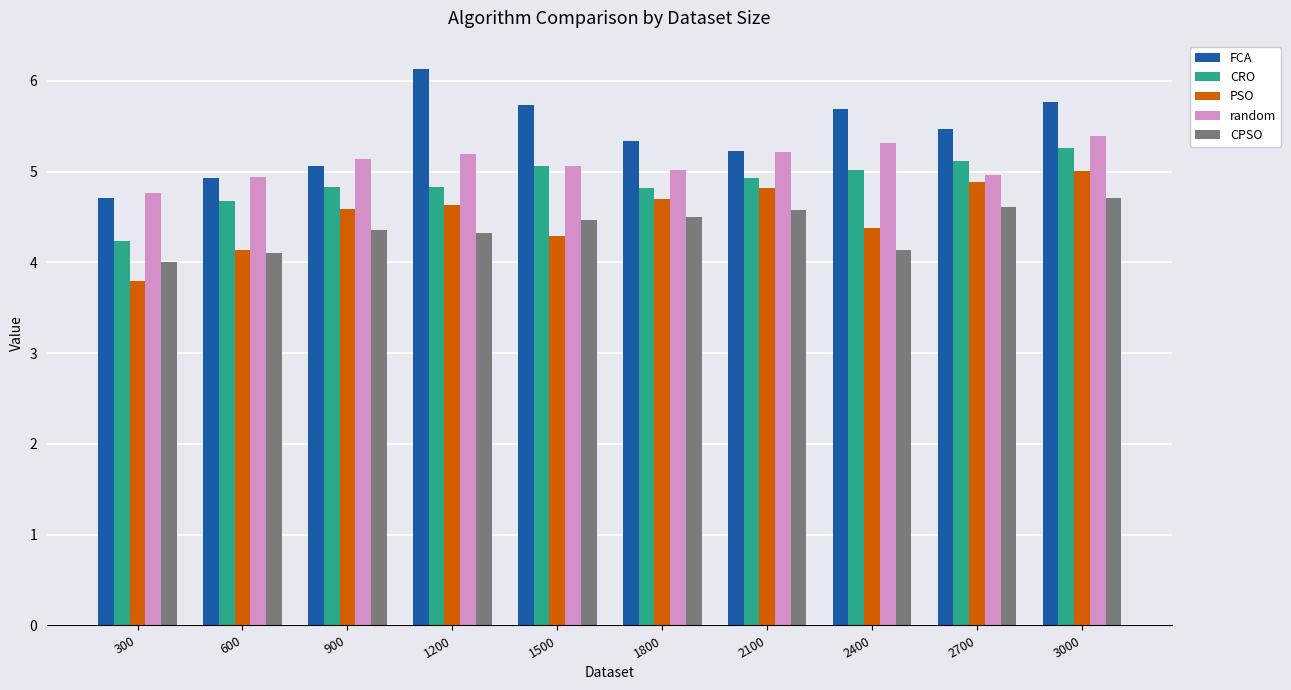

At which category is the sum across all series the highest?

3000